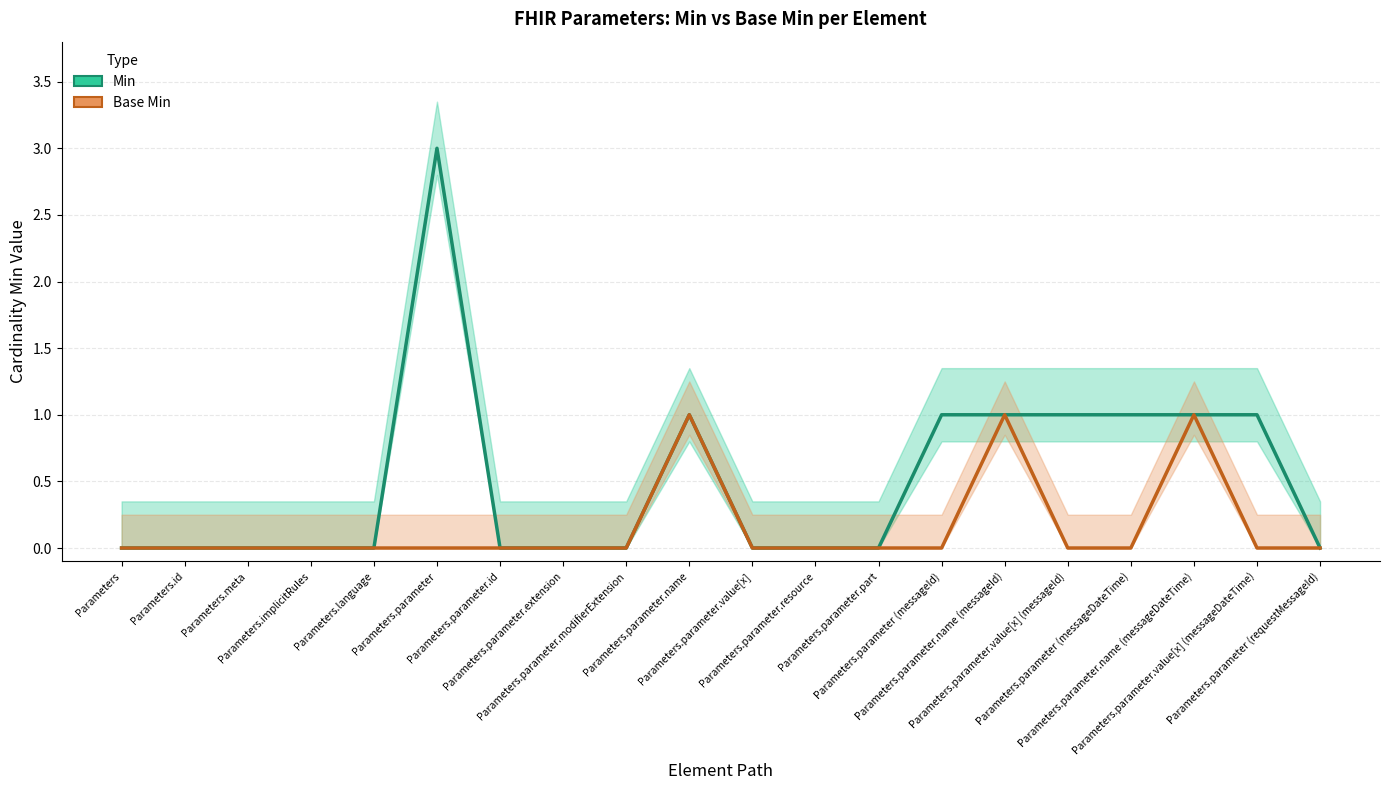

True or false: Min and Base Min cross at least once.

False